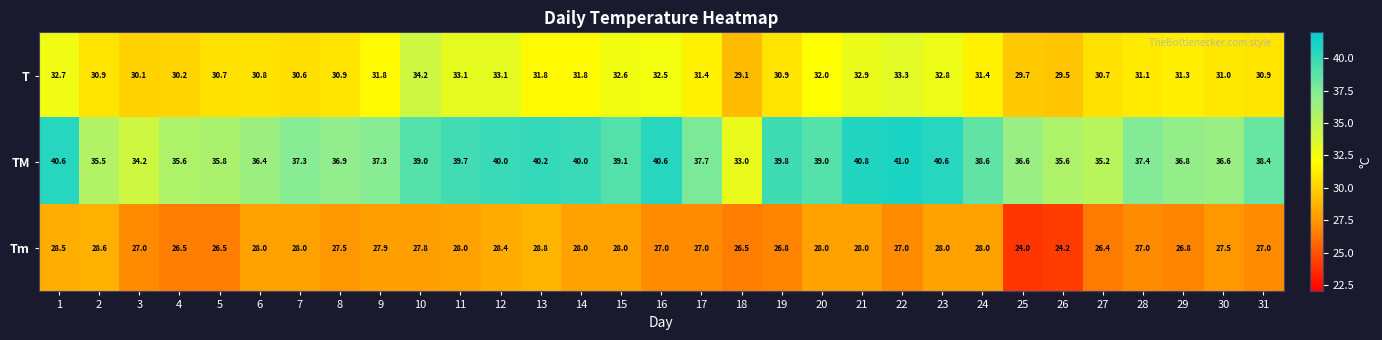

Is it true that TM equals 37.4 at 28?

True